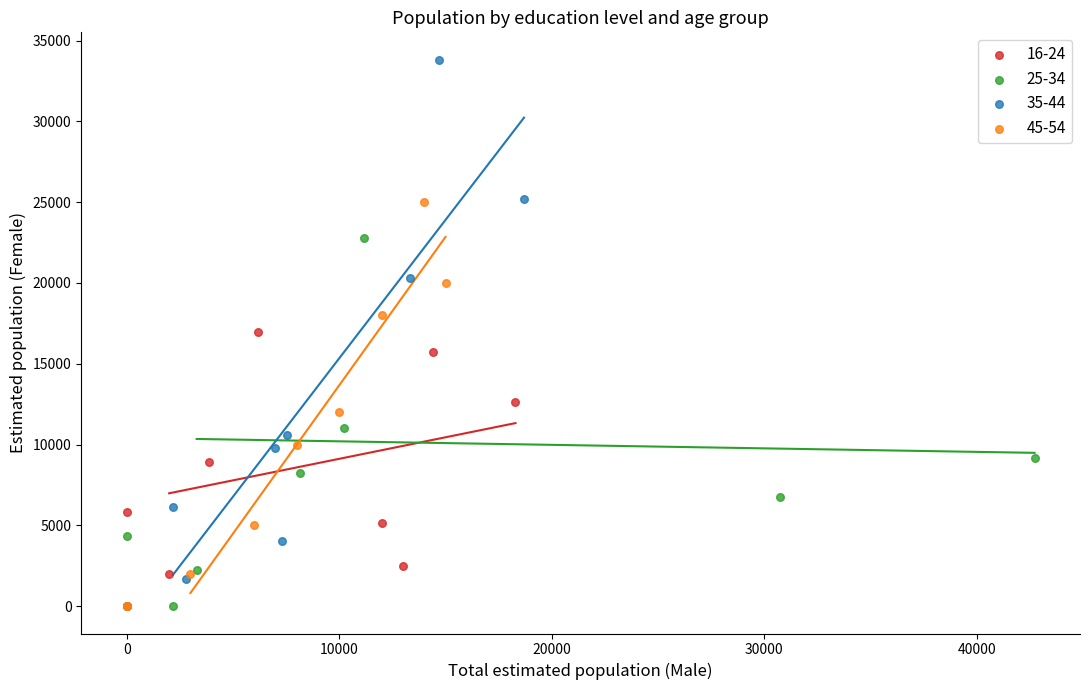

Which series has the widest spread of Y values?

35-44